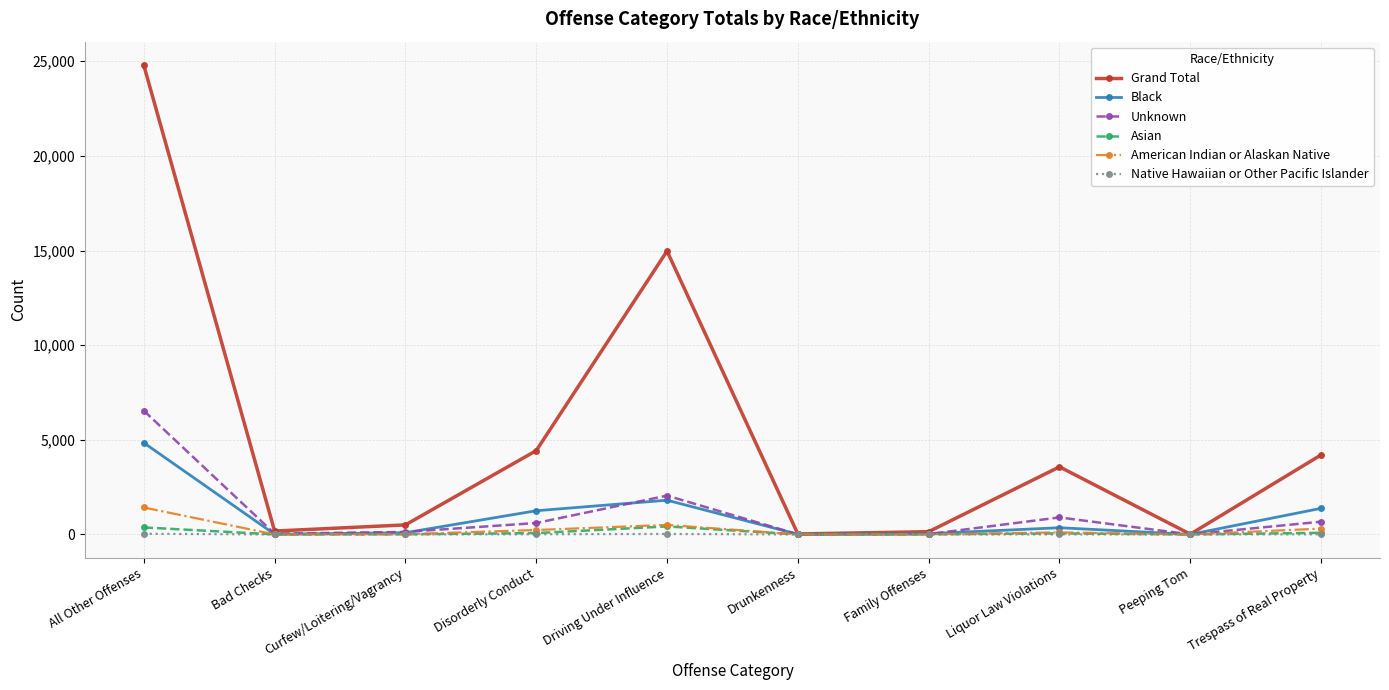

Rank the series by their maximum value, from lowest to highest.

Native Hawaiian or Other Pacific Islander, Asian, American Indian or Alaskan Native, Black, Unknown, Grand Total